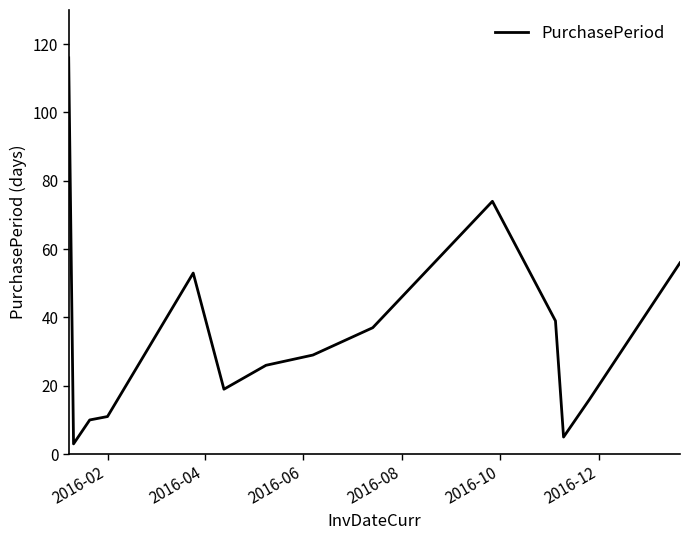

What is the greatest value displayed?

116